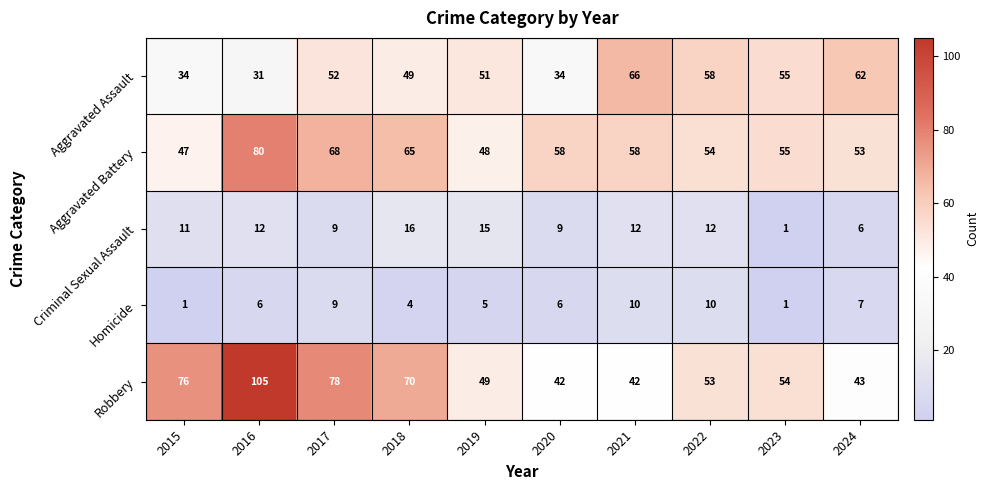

What is the total value across all series at 2019?

168